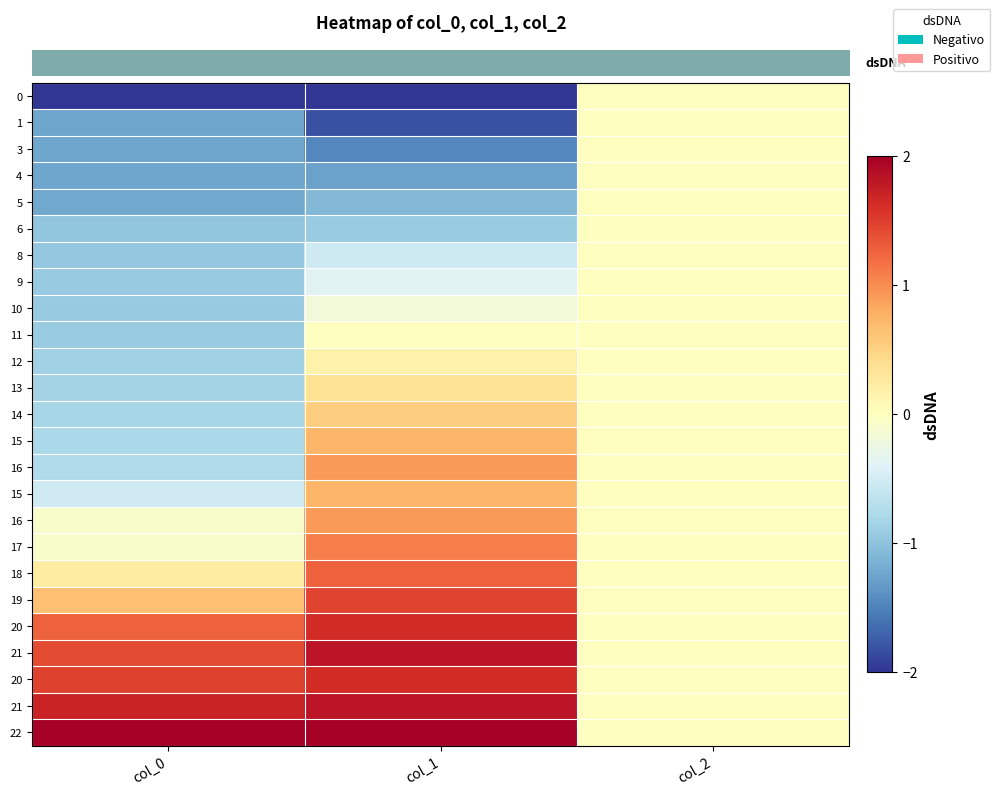

What is the spread (max minus min) of values at col_1?

4.0